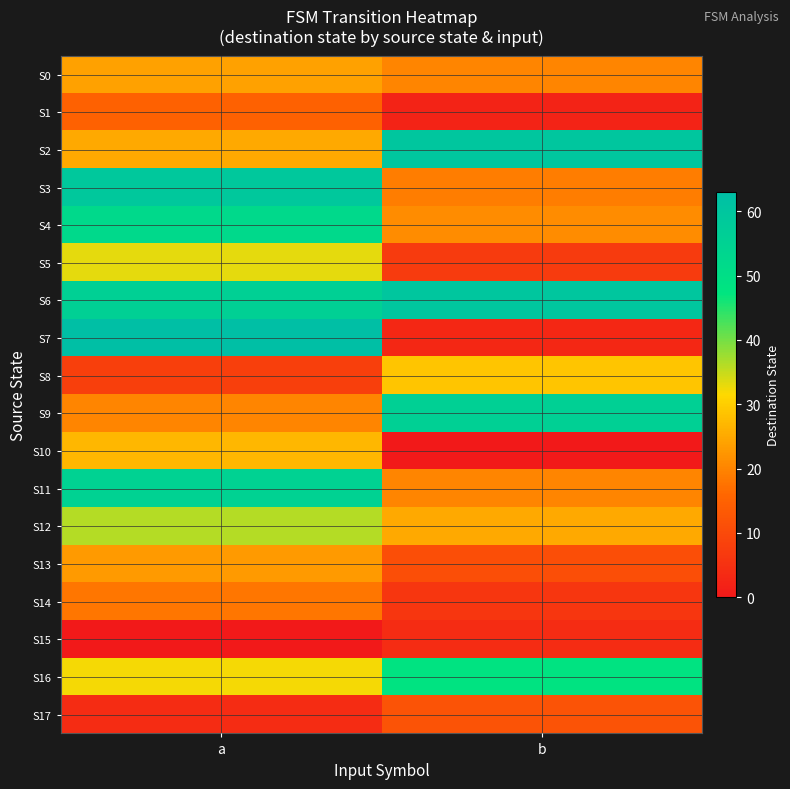

Reading left to right, extract all data points from this chart.

S0: a=24	b=20
S1: a=15	b=2
S2: a=25	b=60
S3: a=59	b=19
S4: a=52	b=21
S5: a=33	b=7
S6: a=56	b=60
S7: a=63	b=3
S8: a=8	b=29
S9: a=20	b=56
S10: a=27	b=0
S11: a=55	b=20
S12: a=36	b=25
S13: a=23	b=11
S14: a=18	b=6
S15: a=0	b=4
S16: a=32	b=48
S17: a=4	b=12